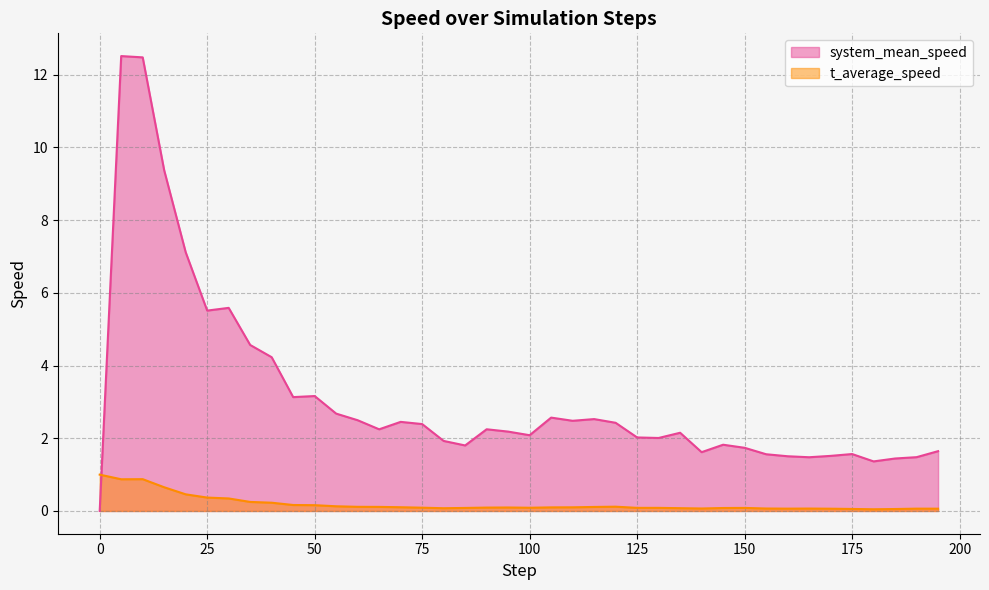

In t_average_speed, how many points are higher than both neighbors (excluding endpoints)?

6